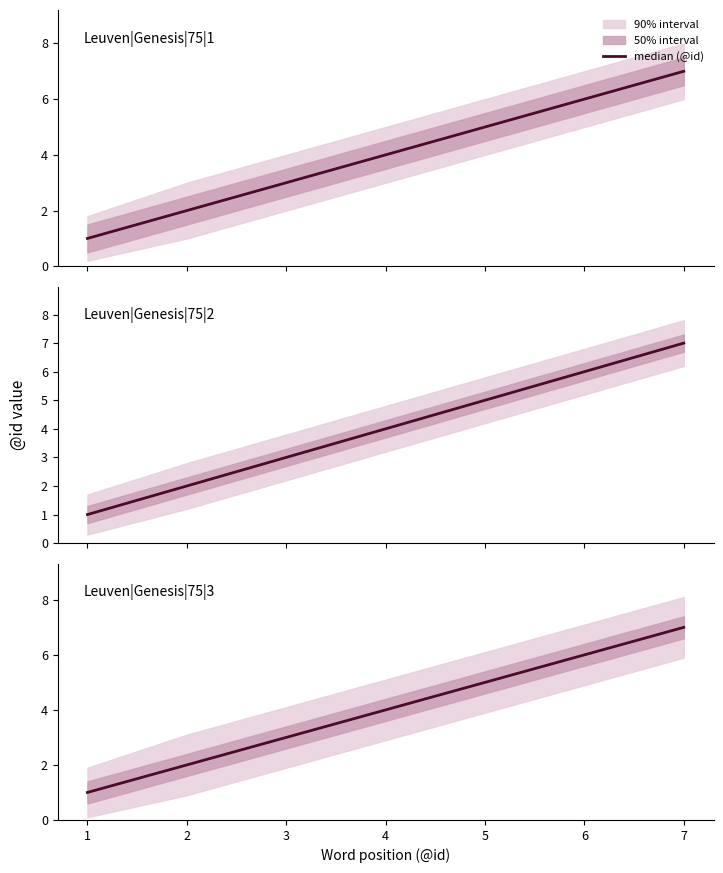

What is the value of the 2nd point from the left?

2